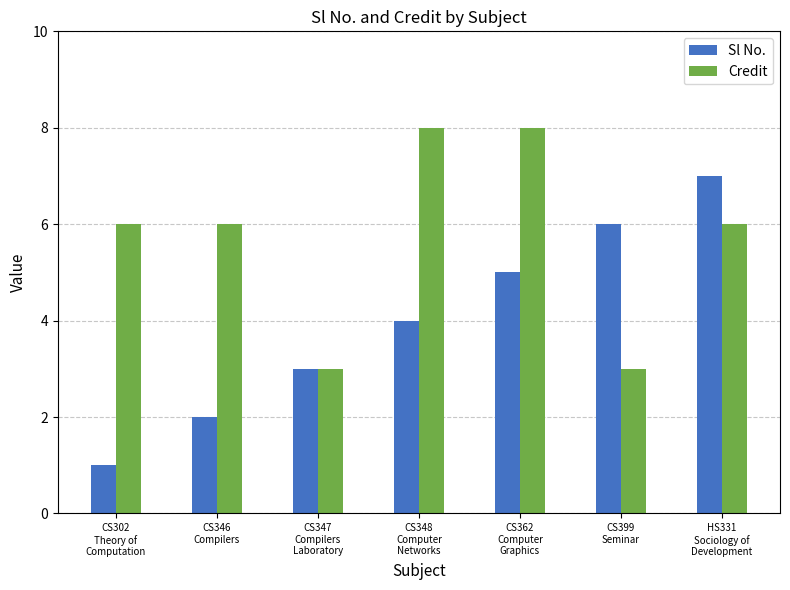

Is the value of Sl No. at CS346
Compilers greater than the value of Credit at HS331
Sociology of
Development?

No